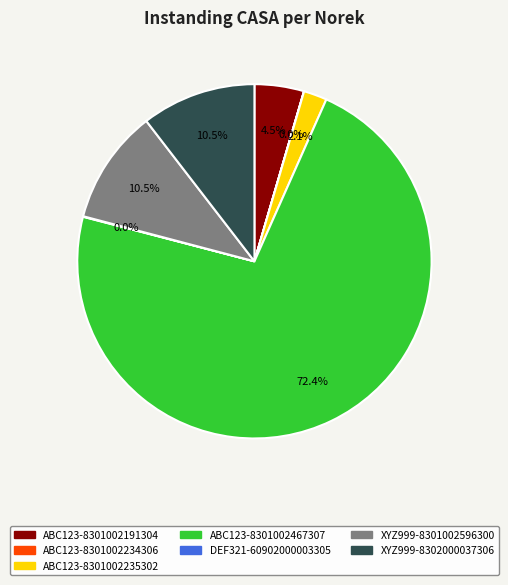

Does any single category account for the majority?

Yes